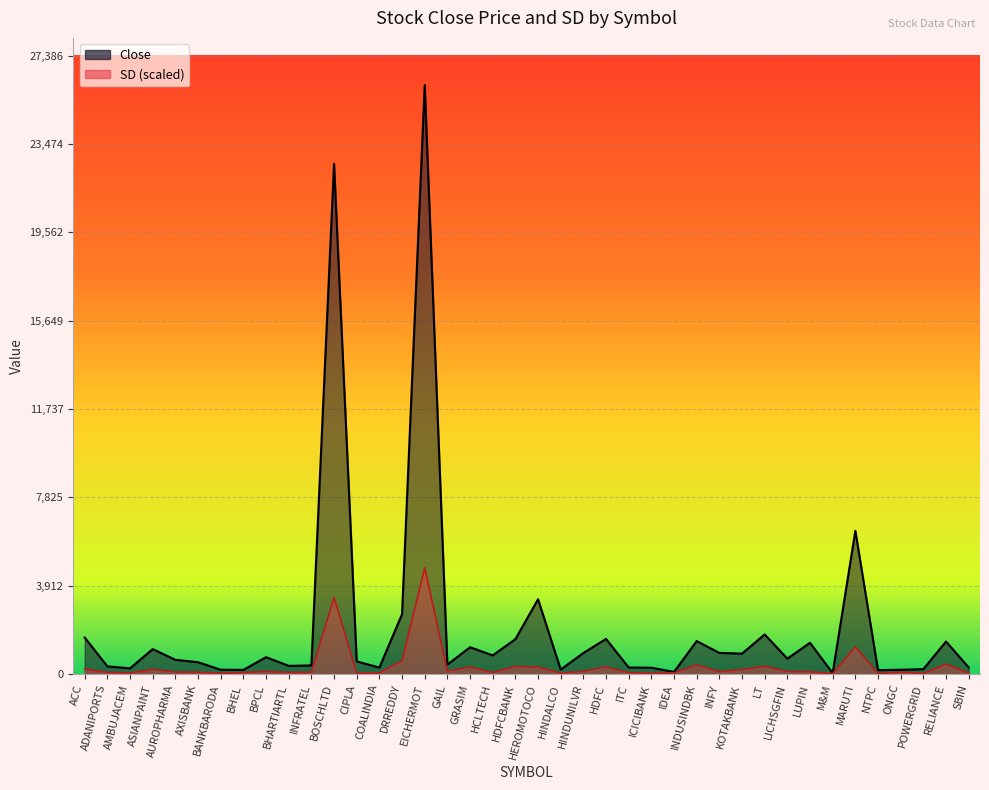

Reading right to left, extract all data points from this chart.

Close: SBIN=286.1	RELIANCE=1432.8	POWERGRID=208.6	ONGC=181.5	NTPC=165.4	MARUTI=6337.2	M&M=29.3	LUPIN=1377.3	LICHSGFIN=674.4	LT=1746.1	KOTAKBANK=898.0	INFY=929.4	INDUSINDBK=1453.2	IDEA=85.2	ICICIBANK=272.5	ITC=281.3	HDFC=1548.4	HINDUNILVR=924.0	HINDALCO=191.7	HEROMOTOCO=3305.2	HDFCBANK=1537.0	HCLTECH=820.0	GRASIM=1179.6	GAIL=411.5	EICHERMOT=26082.3	DRREDDY=2645.9	COALINDIA=278.3	CIPLA=553.0	BOSCHLTD=22592.1	INFRATEL=375.2	BHARTIARTL=353.9	BPCL=739.4	BHEL=177.9	BANKBARODA=181.8	AXISBANK=516.4	AUROPHARMA=622.8	ASIANPAINT=1097.9	AMBUJACEM=246.4	ADANIPORTS=331.4	ACC=1607.3
SD: SBIN=43.8	RELIANCE=432.1	POWERGRID=24.2	ONGC=81.6	NTPC=15.0	MARUTI=1202.4	M&M=13.5	LUPIN=101.0	LICHSGFIN=111.3	LT=341.7	KOTAKBANK=192.0	INFY=104.8	INDUSINDBK=398.3	IDEA=48.1	ICICIBANK=35.2	ITC=57.6	HDFC=314.7	HINDUNILVR=114.6	HINDALCO=37.3	HEROMOTOCO=305.3	HDFCBANK=327.6	HCLTECH=68.5	GRASIM=303.3	GAIL=130.3	EICHERMOT=4694.8	DRREDDY=585.8	COALINDIA=43.3	CIPLA=35.9	BOSCHLTD=3383.1	INFRATEL=78.1	BHARTIARTL=64.0	BPCL=115.0	BHEL=59.9	BANKBARODA=28.8	AXISBANK=76.3	AUROPHARMA=82.1	ASIANPAINT=206.3	AMBUJACEM=43.4	ADANIPORTS=69.2	ACC=217.0